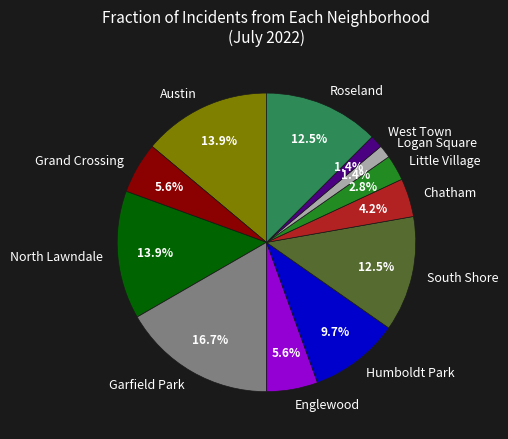

What portion of the pie excludes Englewood?

94.4%